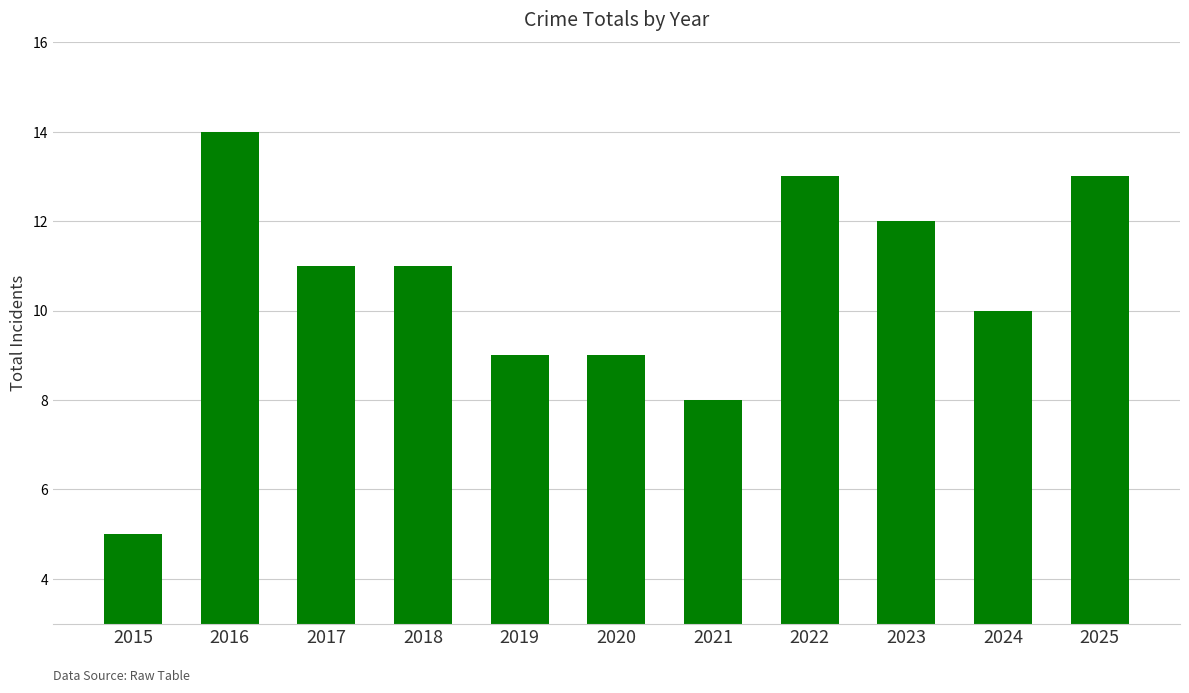

True or false: the data shows 1 at 2015.

False